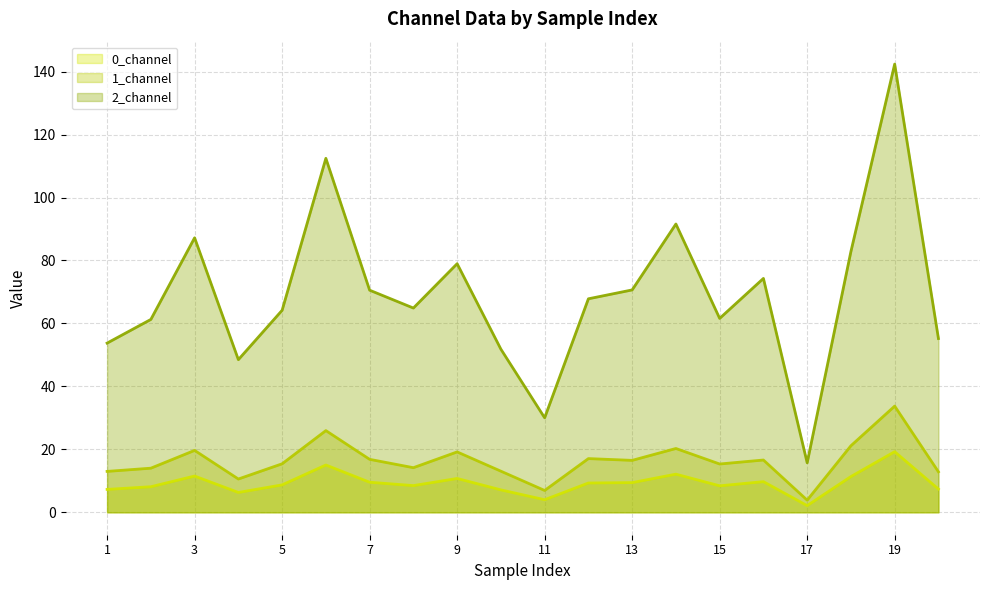

Does the chart display data point markers on the line(s)?

No